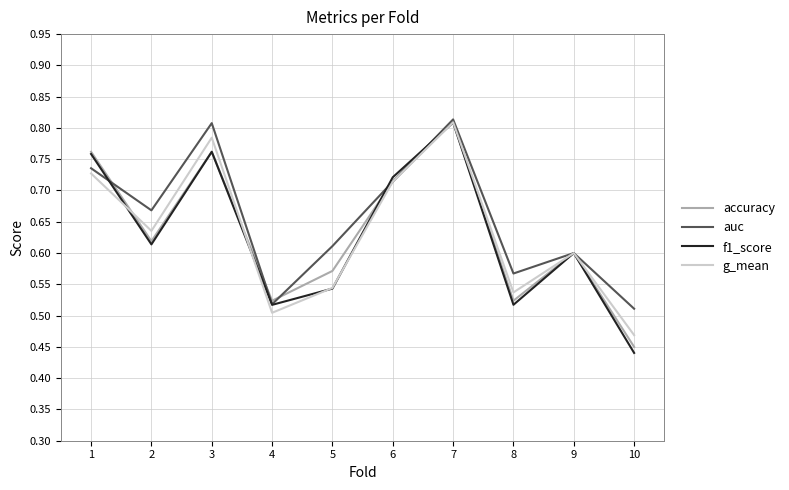

Which series changed the most between 3 and 7?

accuracy